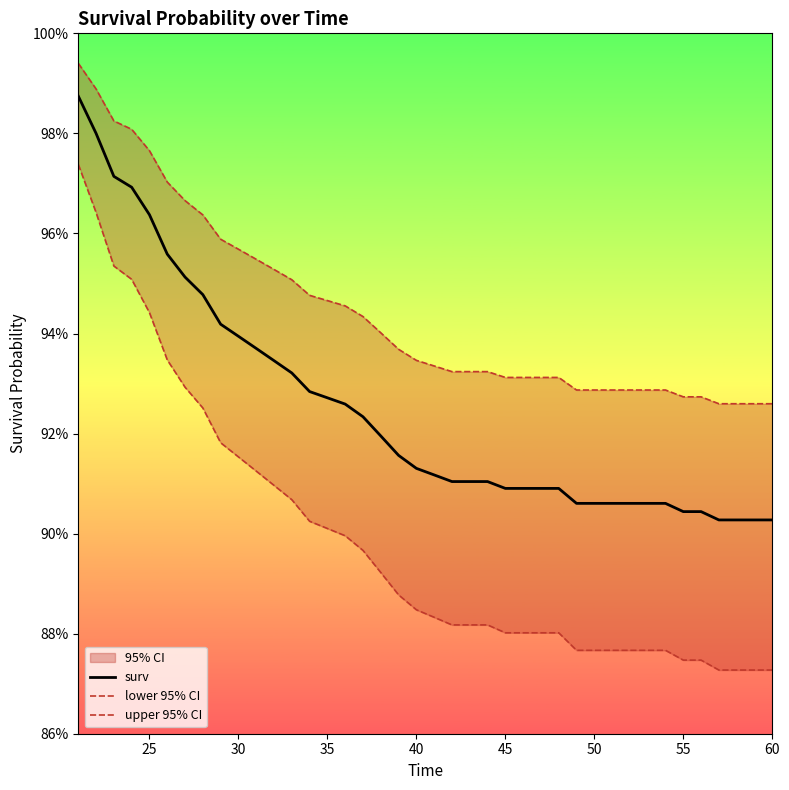

What is the average value of the upper 95% CI series?

0.9